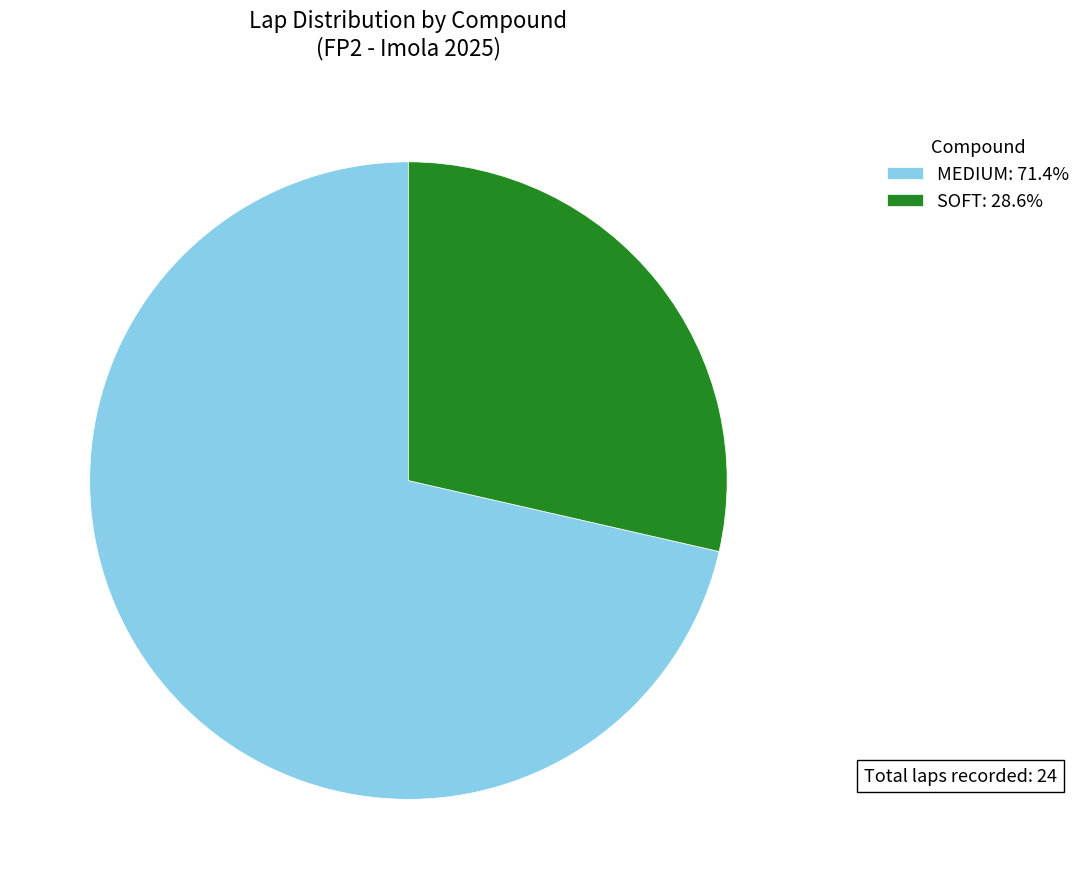

Which category has the biggest portion of the pie?

MEDIUM